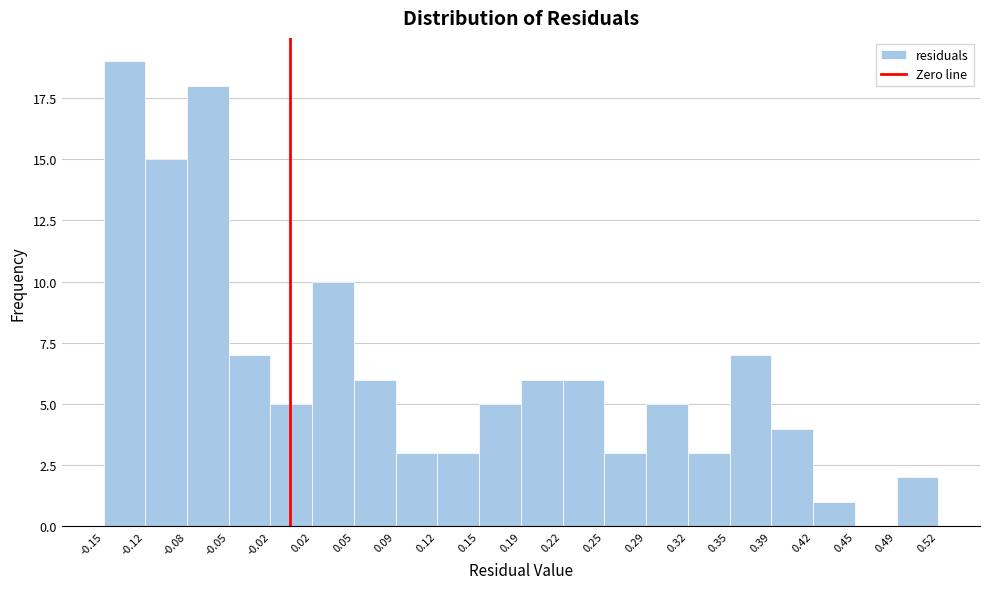

Reading left to right, list every bar in this chart as the range it spans on the x-axis followed by its height. The values are not printed on the chart, so give them approximately, as read against the axis.

-0.15 to -0.12: 19
-0.12 to -0.08: 15
-0.08 to -0.05: 18
-0.05 to -0.02: 7
-0.02 to 0.02: 5
0.02 to 0.05: 10
0.05 to 0.09: 6
0.09 to 0.12: 3
0.12 to 0.15: 3
0.15 to 0.19: 5
0.19 to 0.22: 6
0.22 to 0.25: 6
0.25 to 0.29: 3
0.29 to 0.32: 5
0.32 to 0.35: 3
0.35 to 0.39: 7
0.39 to 0.42: 4
0.42 to 0.45: 1
0.45 to 0.49: 0
0.49 to 0.52: 2